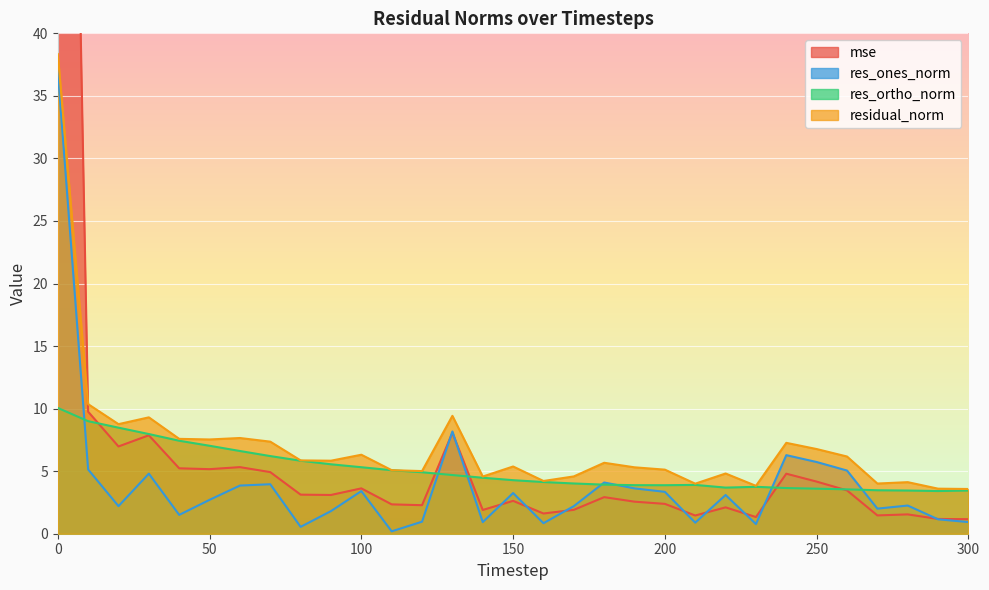

List the labels in order of res_ortho_norm value, smallest first.

290, 280, 300, 270, 260, 250, 240, 220, 230, 200, 190, 210, 180, 170, 160, 150, 140, 130, 120, 110, 100, 90, 80, 70, 60, 50, 40, 30, 20, 10, 0